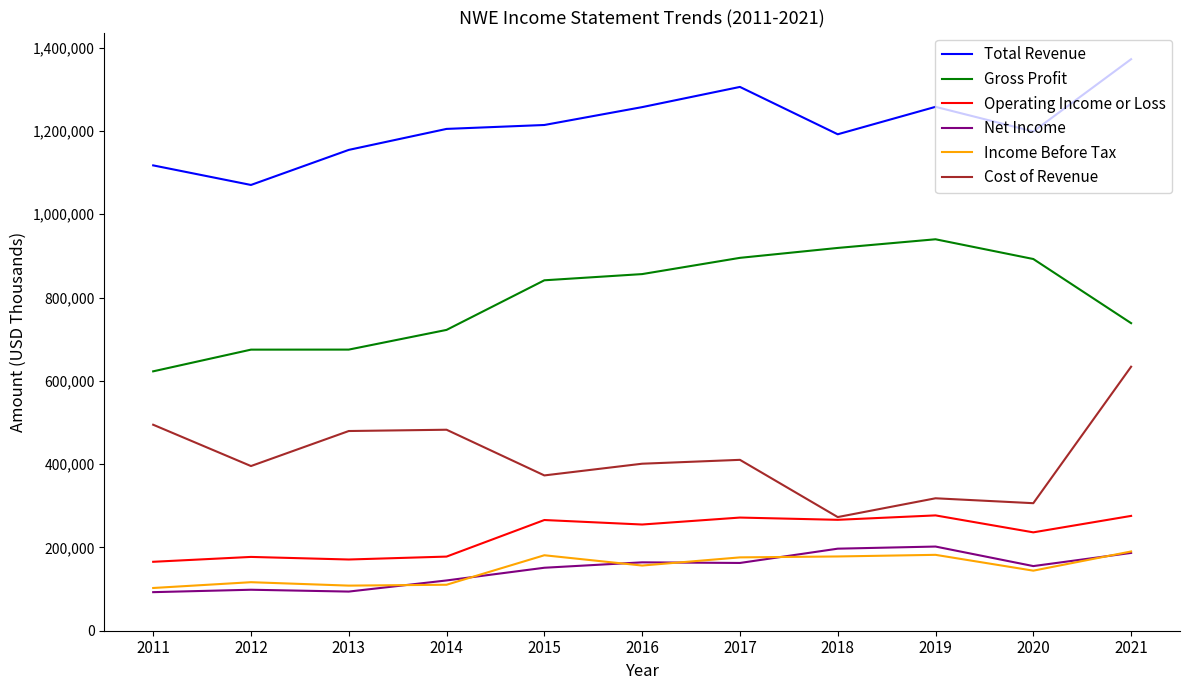

At which category is the sum across all series the highest?

2021